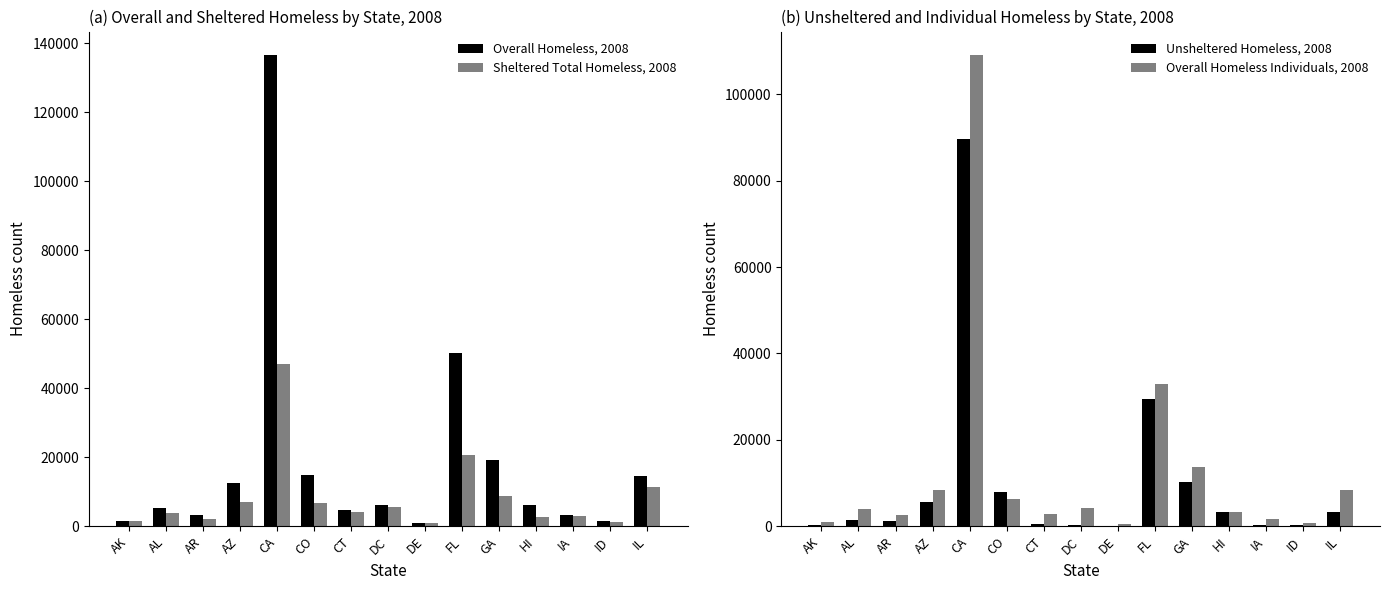

List the series in order of their overall mean, highest first.

Overall Homeless, 2008, Overall Homeless Individuals, 2008, Unsheltered Homeless, 2008, Sheltered Total Homeless, 2008